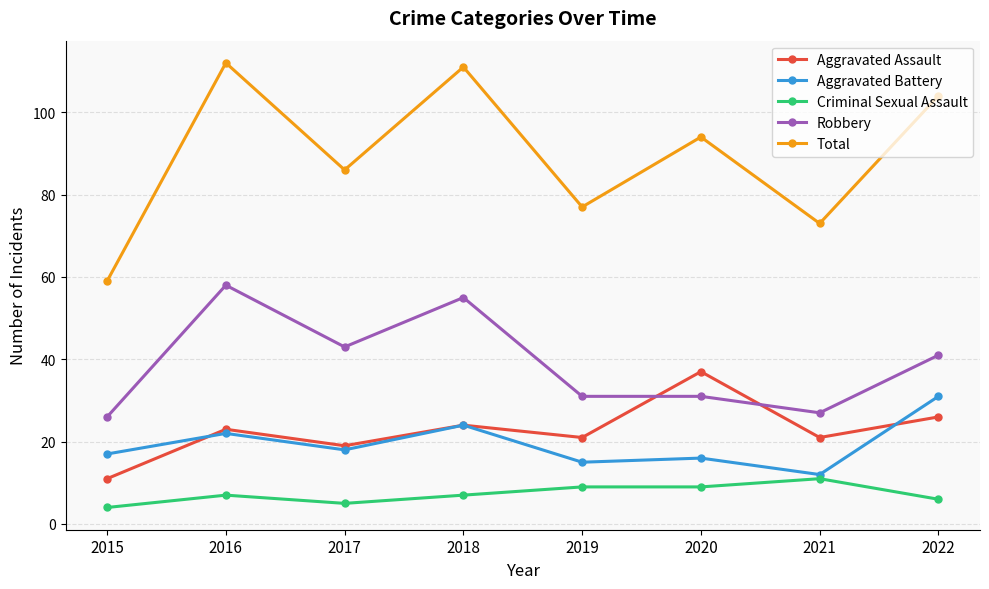

True or false: Total has a value of 53 at 2022.

False